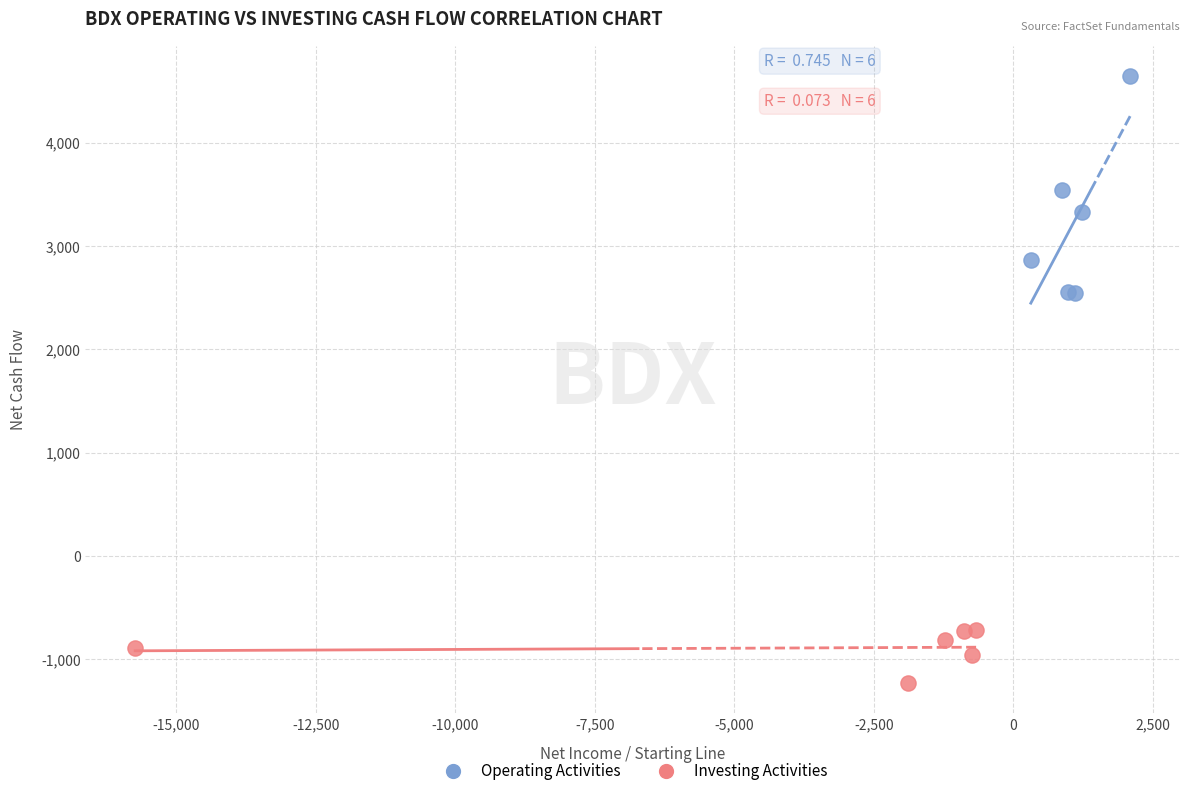

Which series has the widest spread of Y values?

Operating Activities